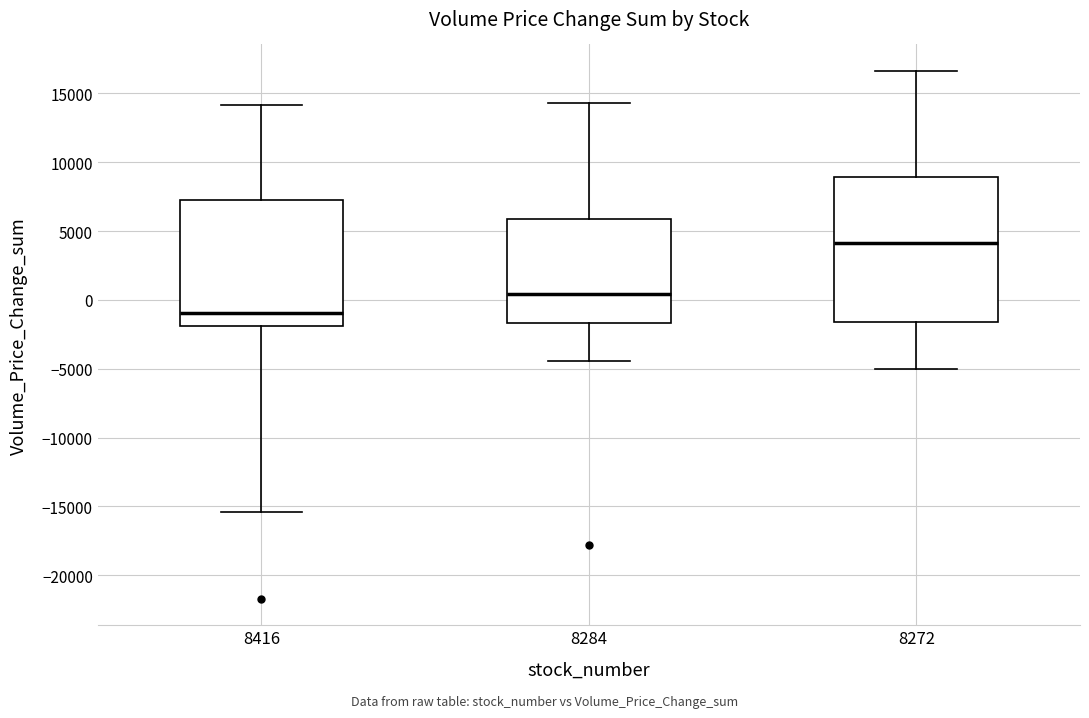

Reading left to right, read every box against the y-axis: the position of its median line, the range the box covers, and the ends of its whiskers. The values are not printed on the chart, so give them approximately, as read against the axis.

8416: median -1000, box -2000 to 7500, whiskers -15500 to 14000
8284: median 500, box -1500 to 6000, whiskers -4500 to 14500
8272: median 4000, box -1500 to 9000, whiskers -5000 to 16500